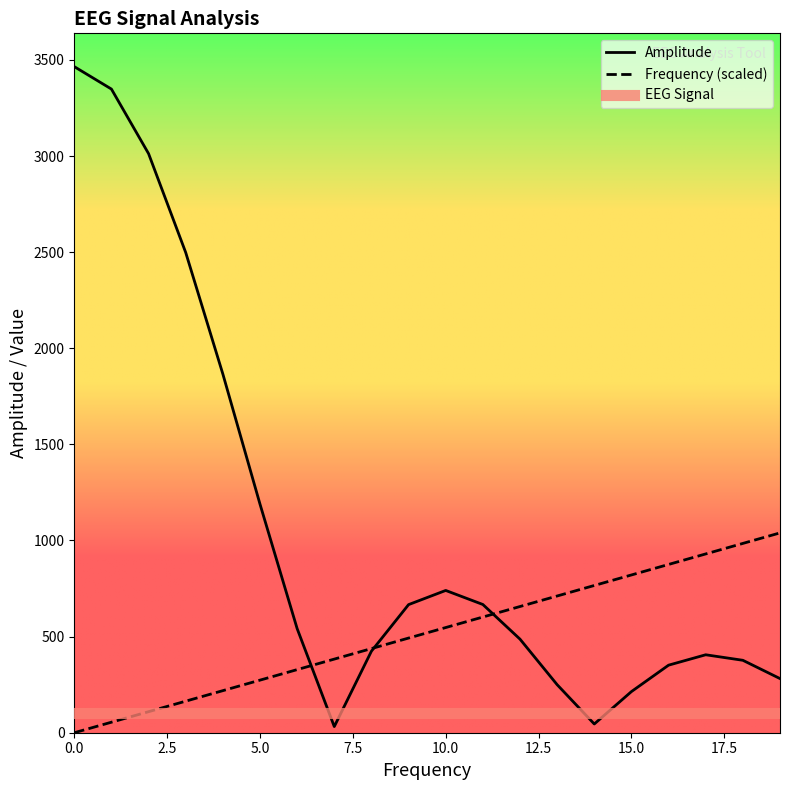

Does the chart have visible grid lines?

No